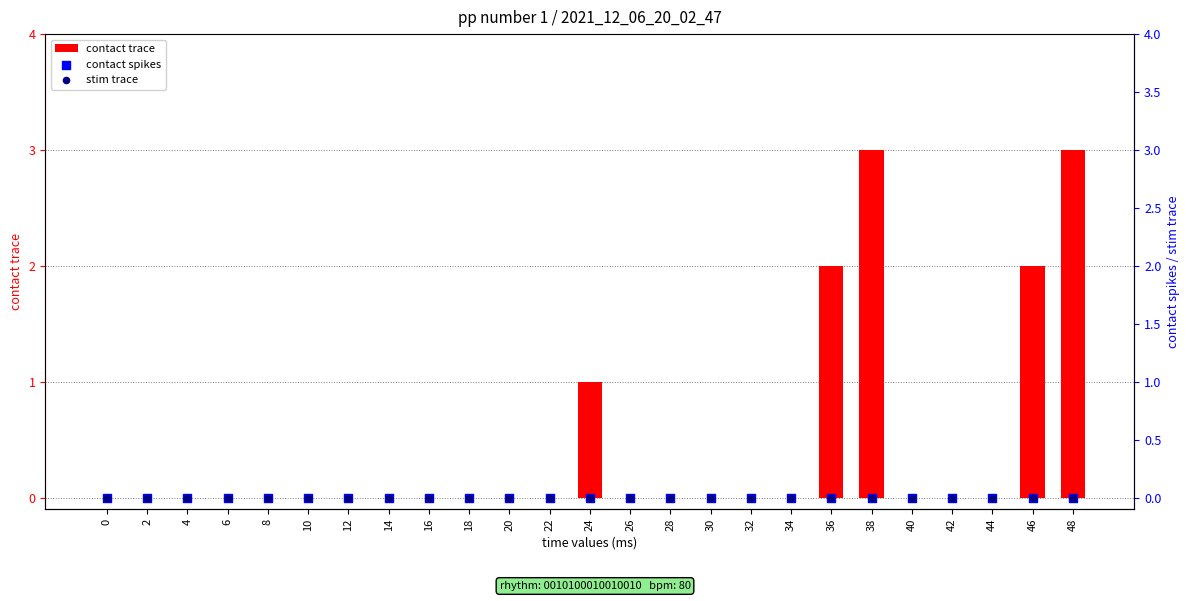

Which series reaches the minimum Y coordinate?

contact trace